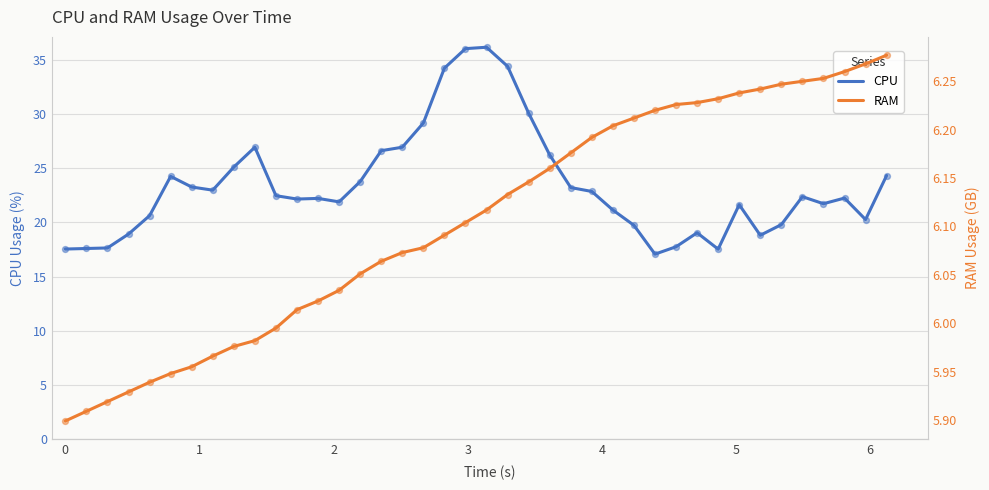

What is the lowest value of the CPU series?

17.1